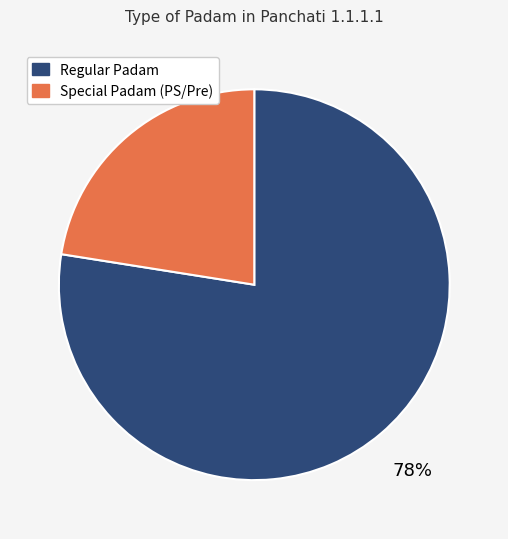

How many slices are in this pie chart?

2